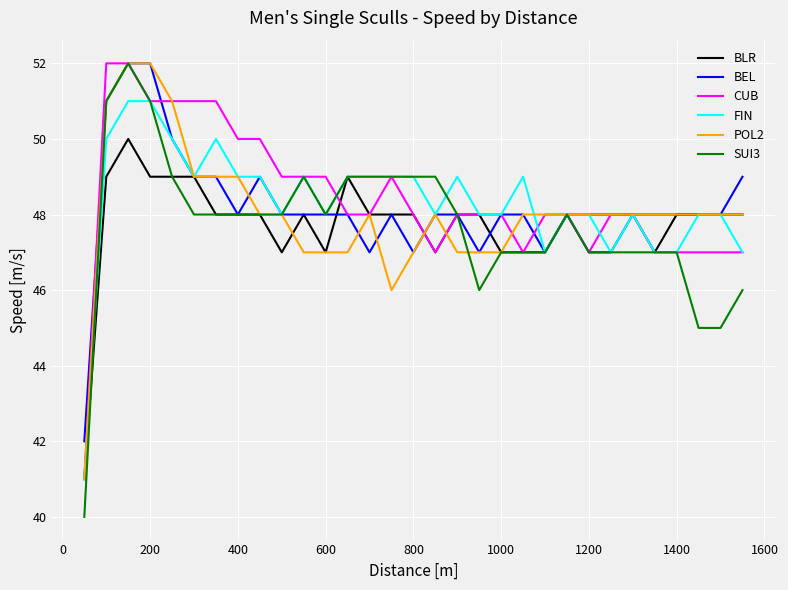

What is the sum of all BLR values?

1481